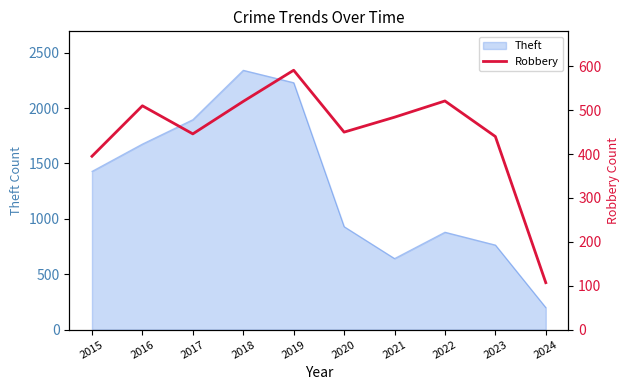

The Theft series shows 866 at 2017. True or false?

False